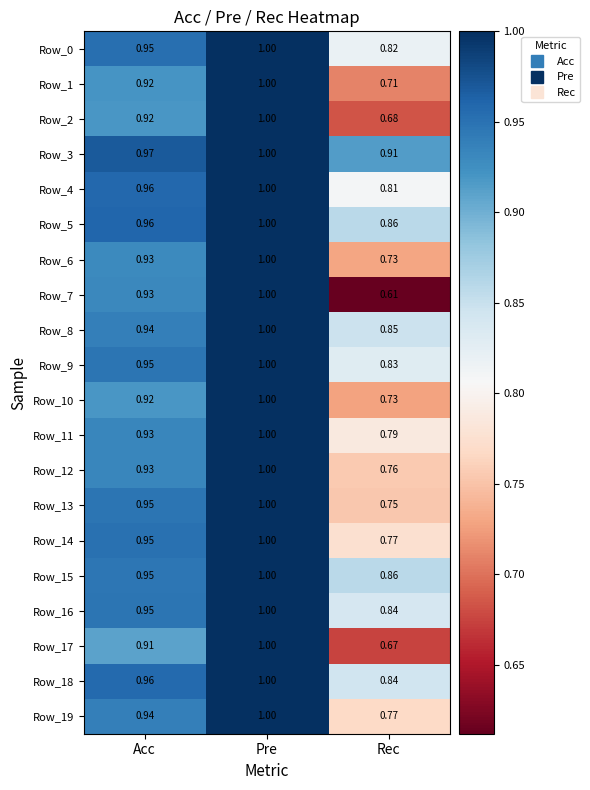

Where is Row_0 nearest to the value 0?

Rec